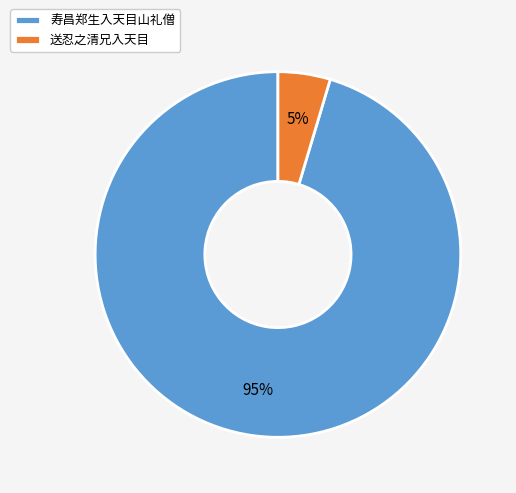

Is it true that 寿昌郑生入天目山礼僧 is 95% of the pie?

True